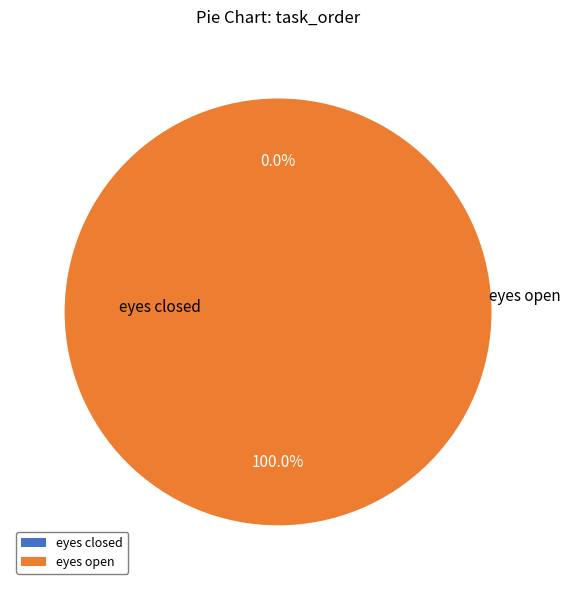

To the nearest percent, what is the difference between the largest and smallest slice percentages?

100%